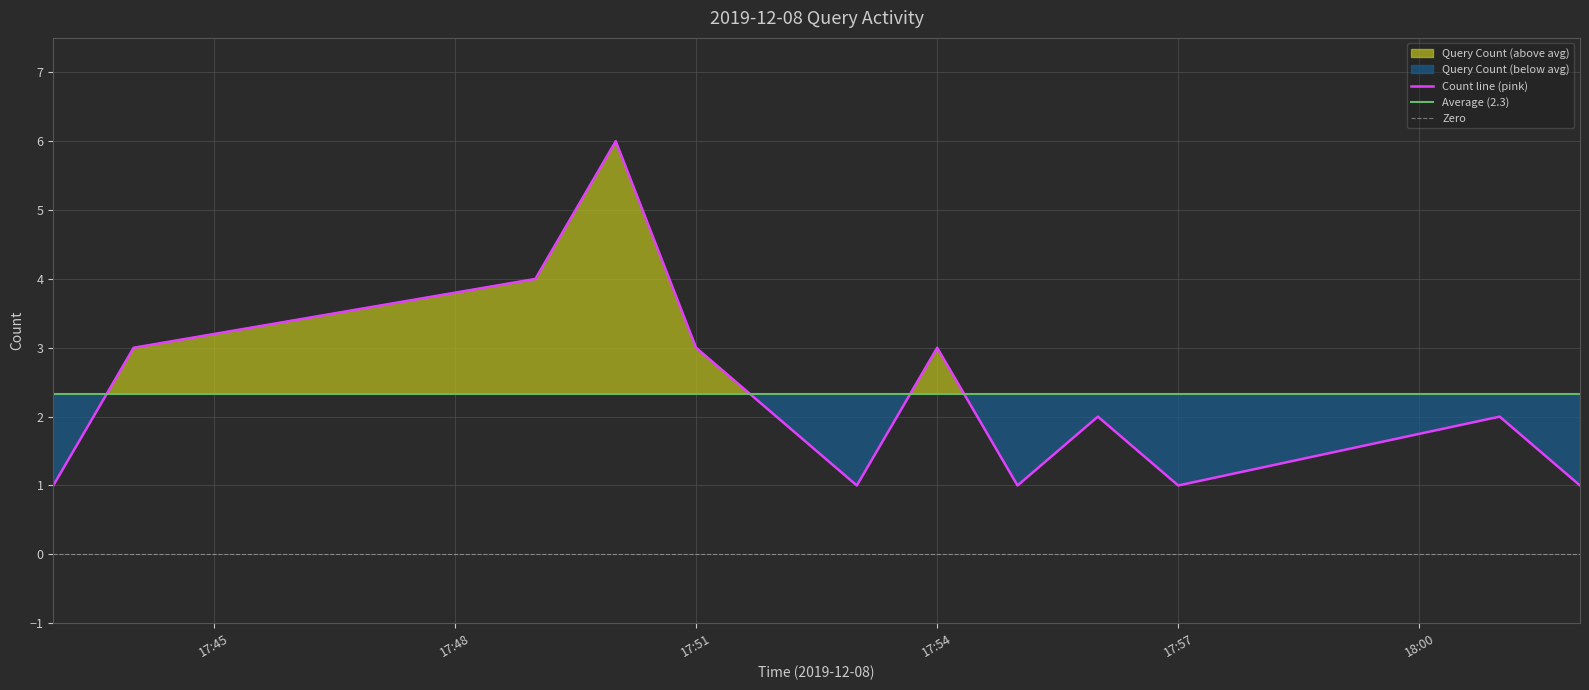

How many values are below 2?

5